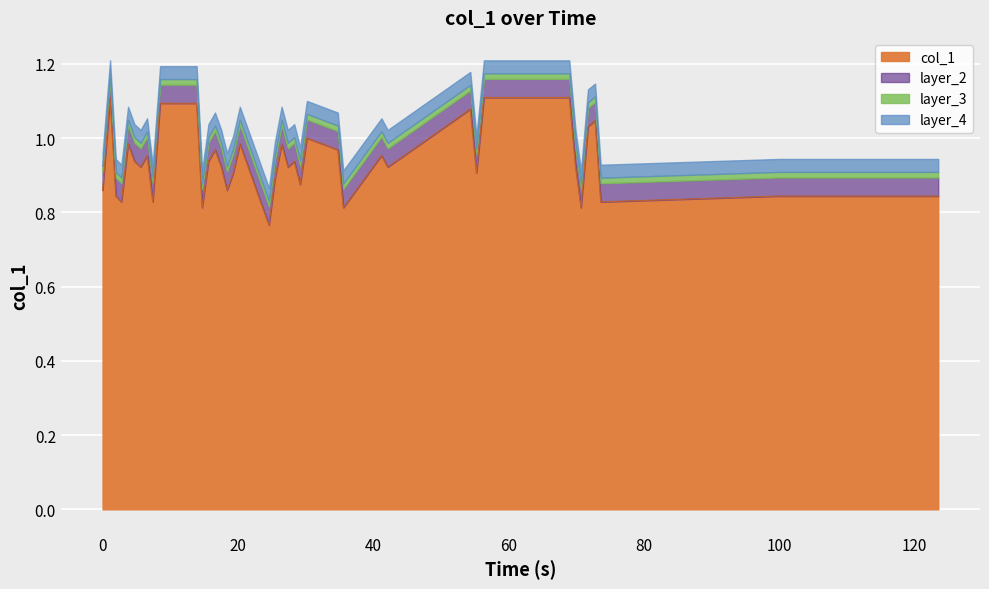

What are all the series names shown in the legend?

col_1, layer_2, layer_3, layer_4